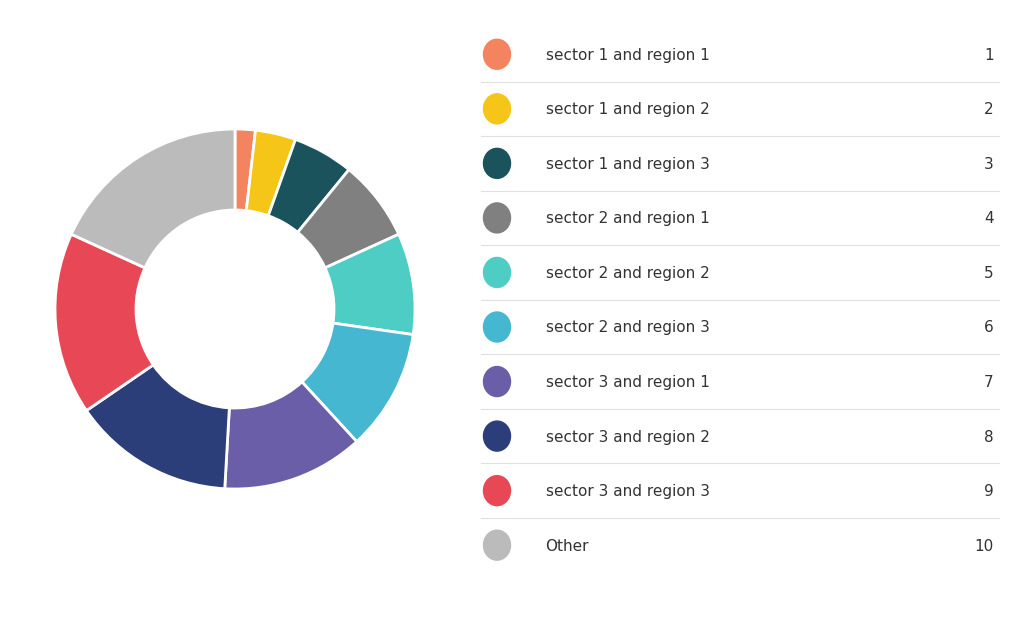

Count the number of slices in the pie.

10